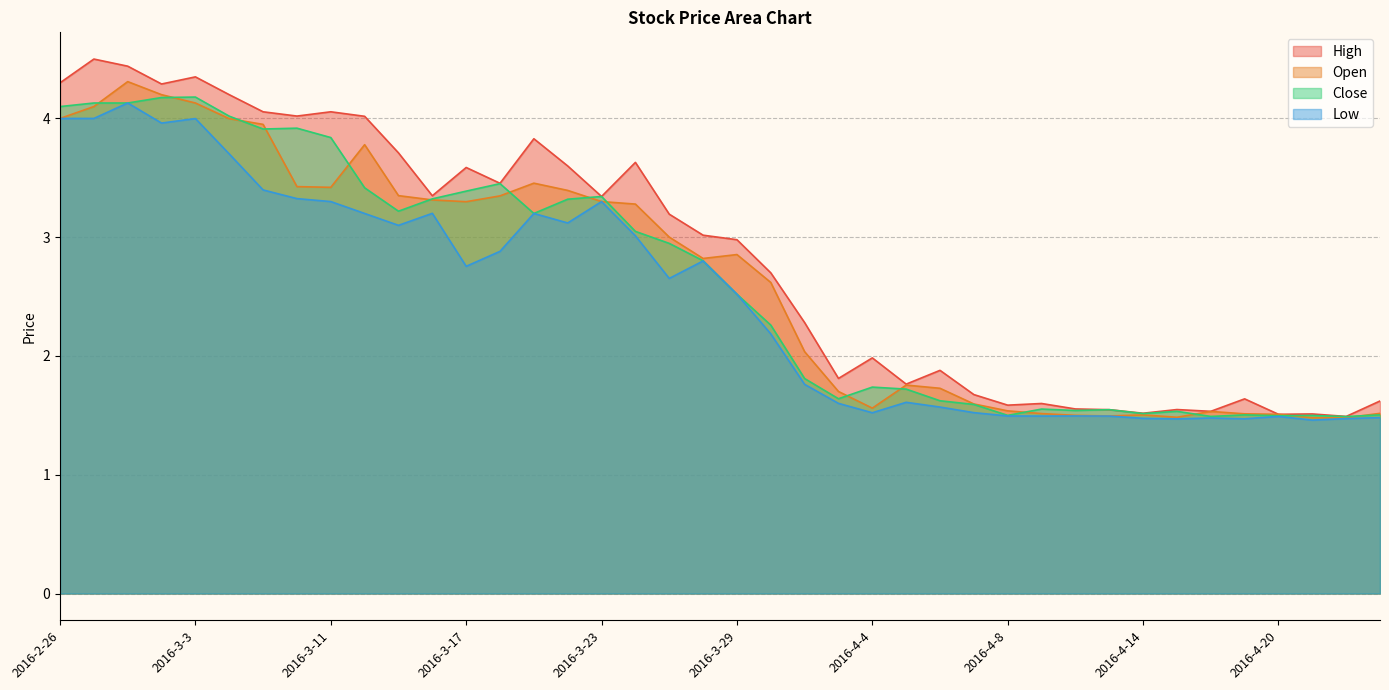

How many lines are shown in the chart?

4